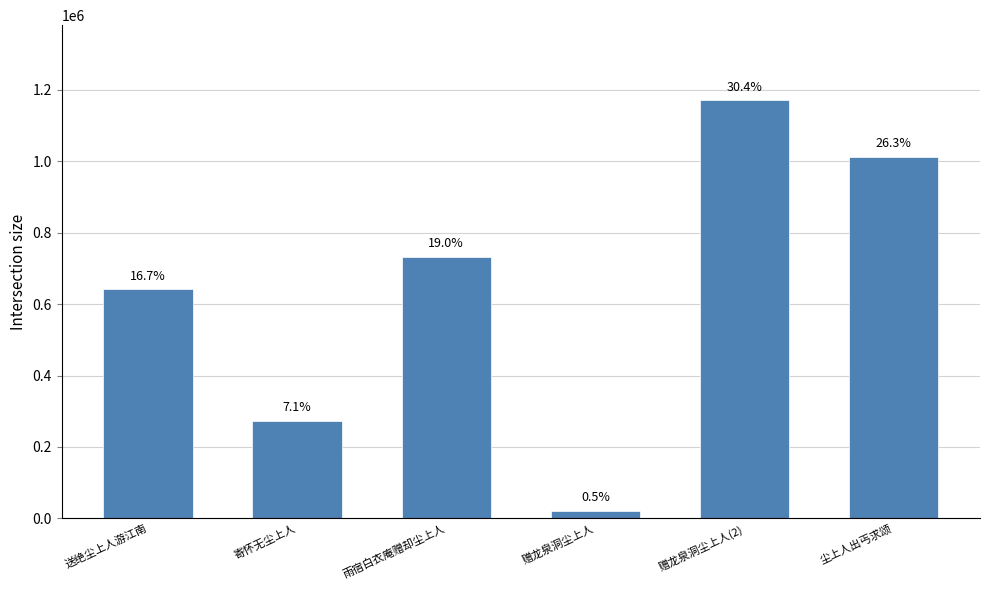

Reading right to left, transcribe all the data shown in this chart.

尘上人出丐求颂=1012369	赠龙泉洞尘上人(2)=1170321	赠龙泉洞尘上人=20502	雨宿白衣庵赠却尘上人=732640	寄怀无尘上人=272882	送绝尘上人游江南=641040